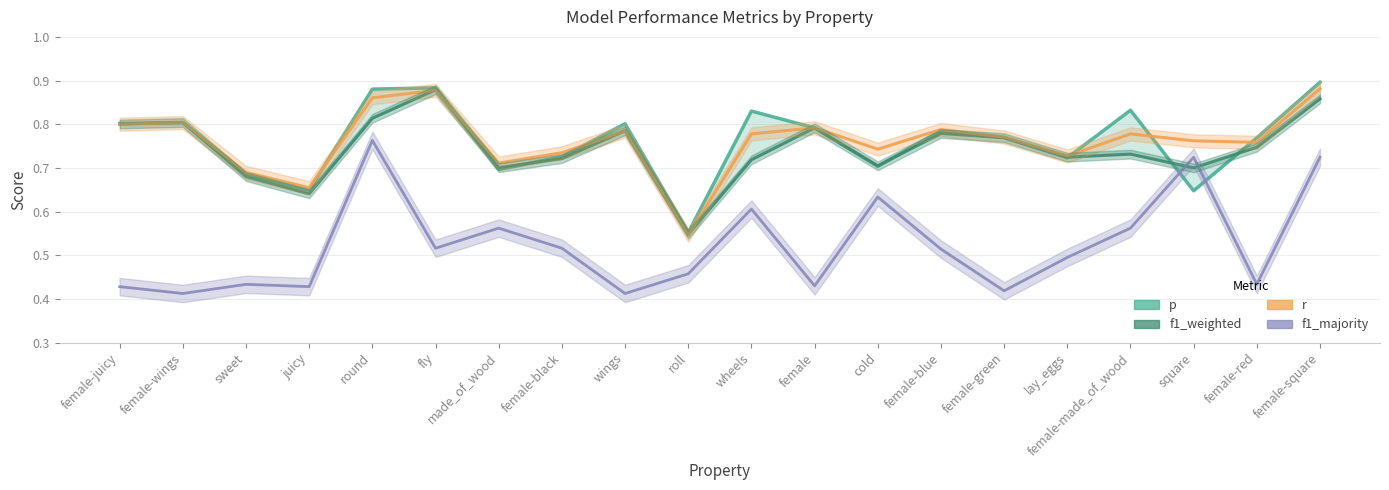

At which category is the sum across all series the highest?

female-square